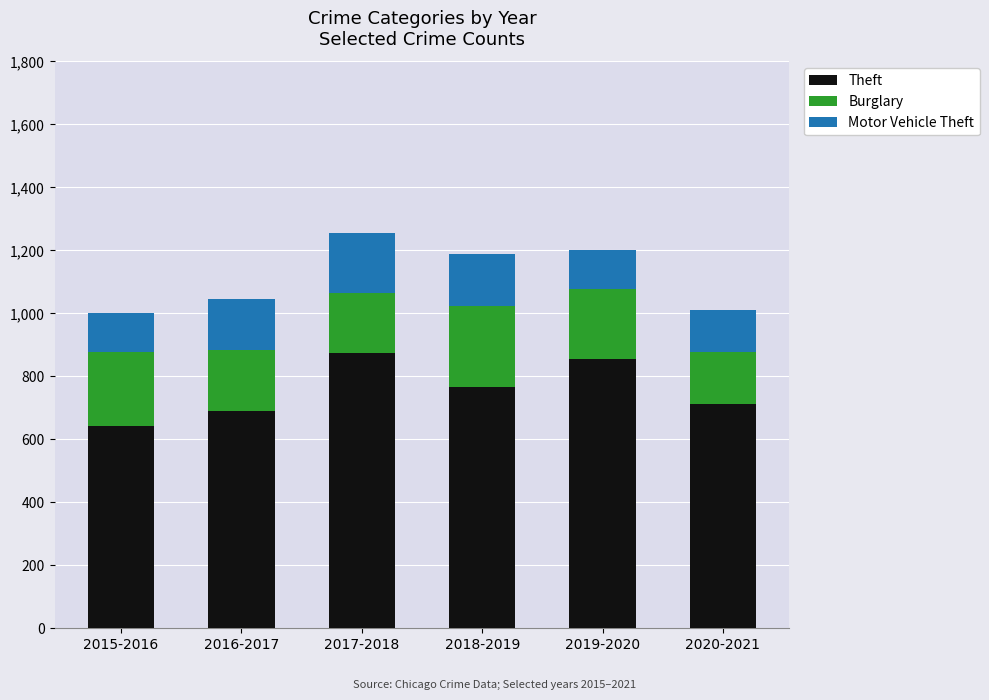

What is the total value across all series at 2020-2021?

1010